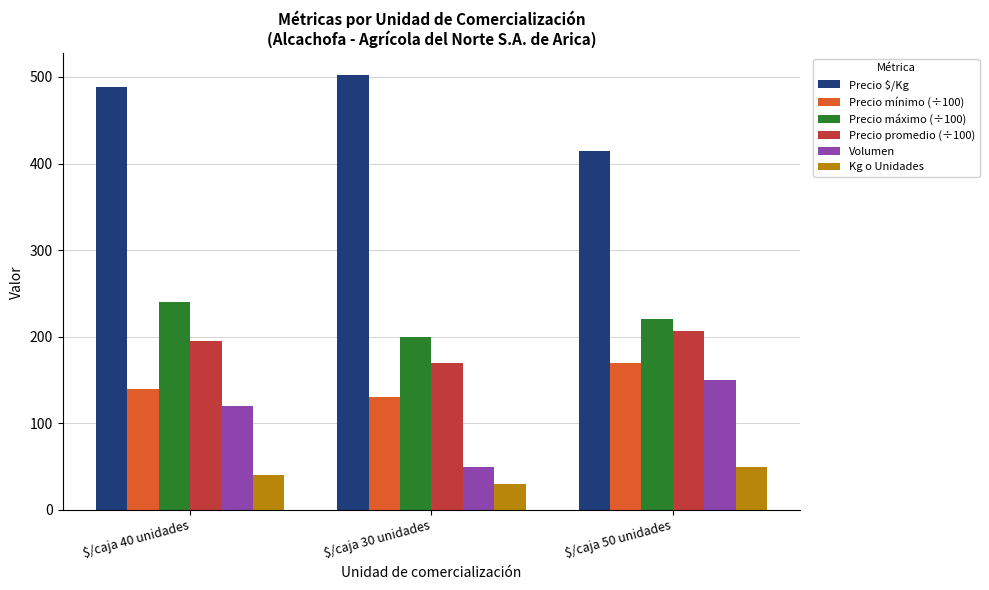

At which label does Volumen reach its minimum?

$/caja 30 unidades